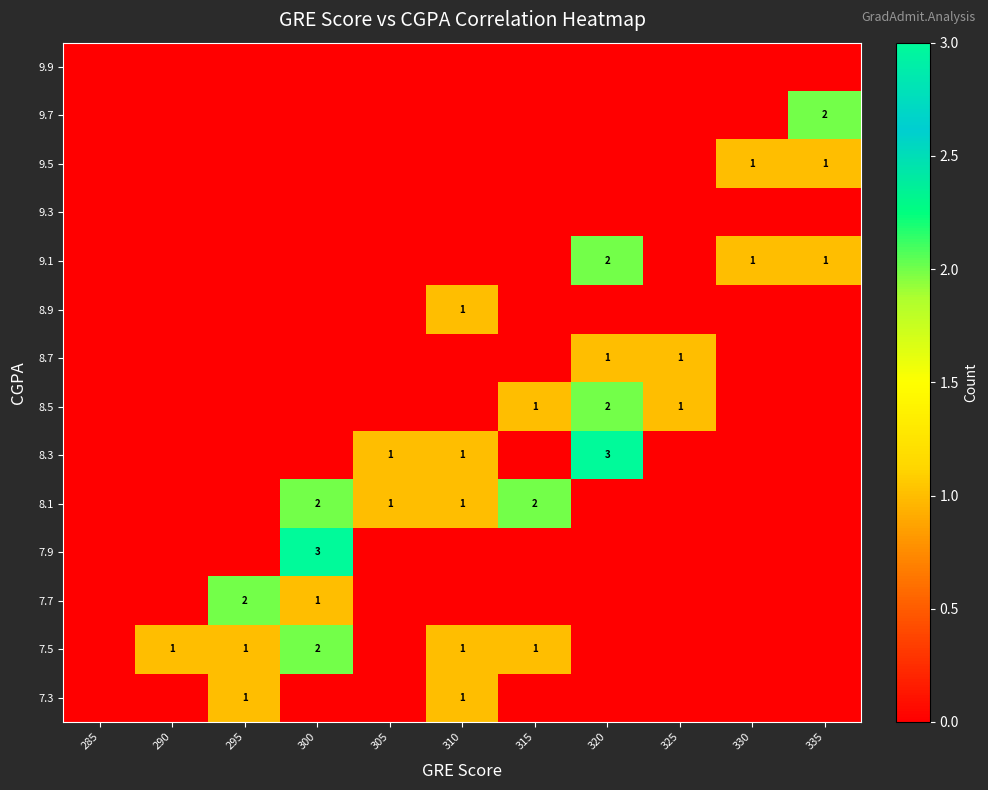

What is the maximum value for 9.1?

2